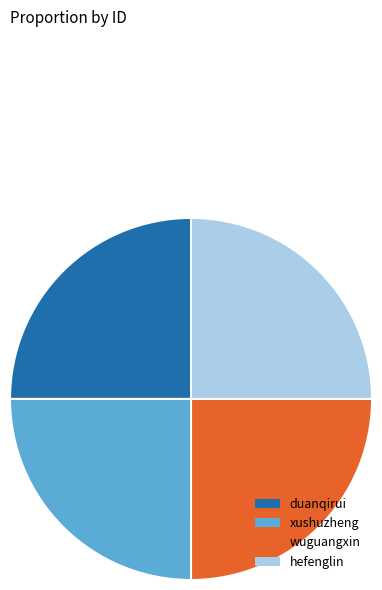

What is the ratio of the value at xushuzheng to the value at hefenglin?

1.0